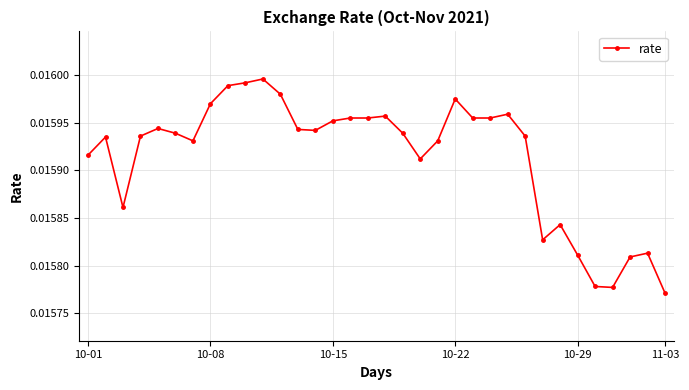

How many values are between 0 and 1?

34